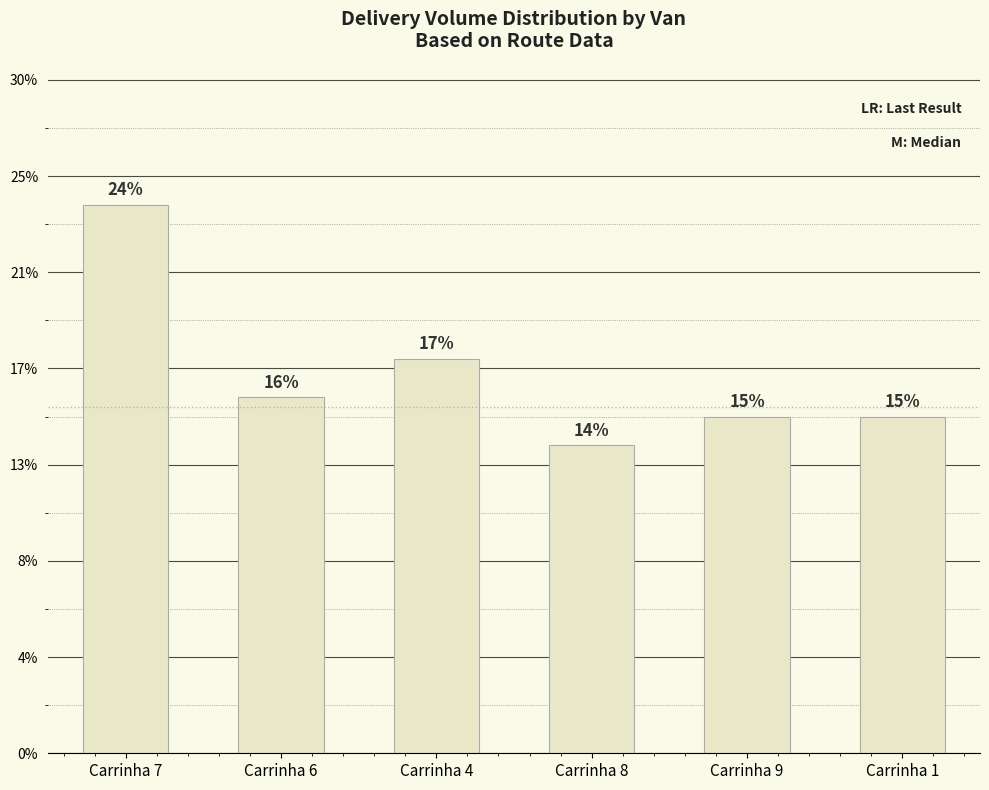

Are the bars horizontal?

No